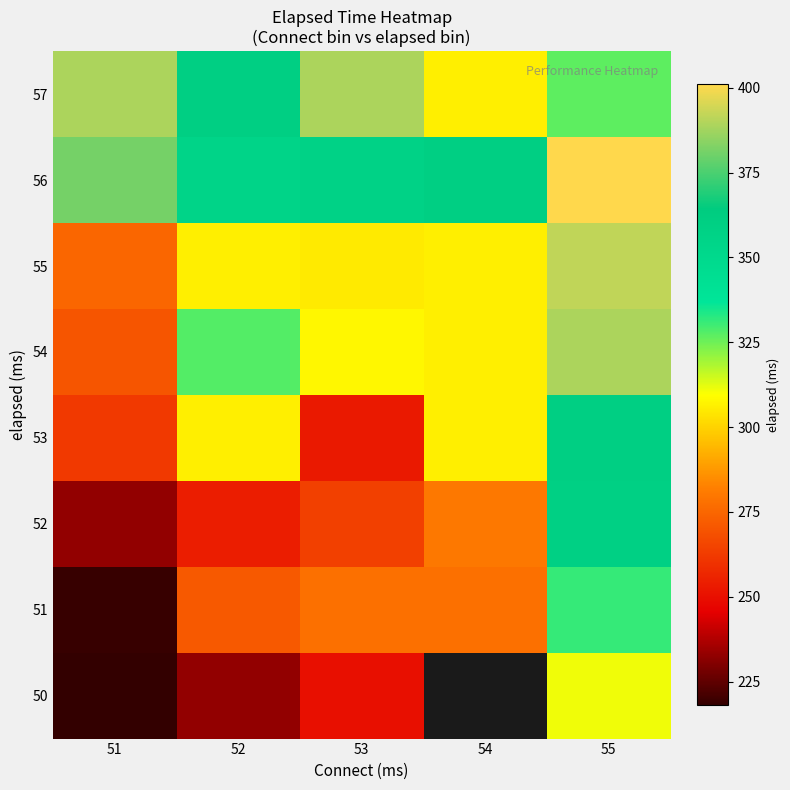

What is the difference between the maximum and second lowest values in the 57 series?

62.0